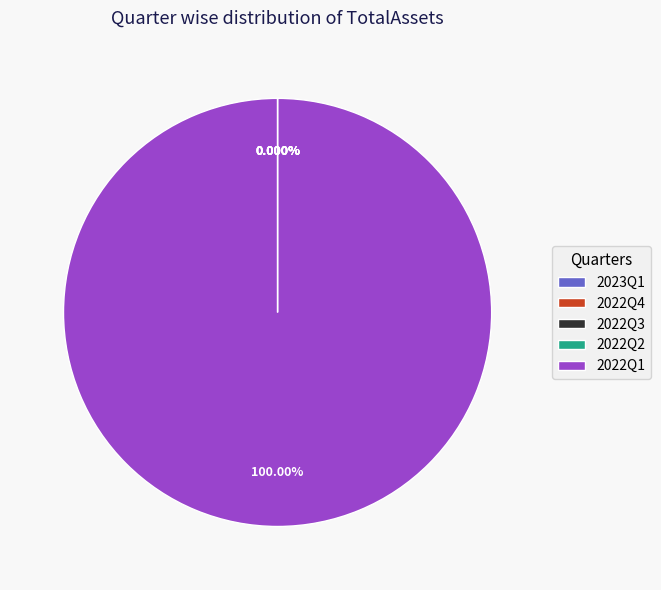

Is there any slice that represents more than half of the pie?

Yes